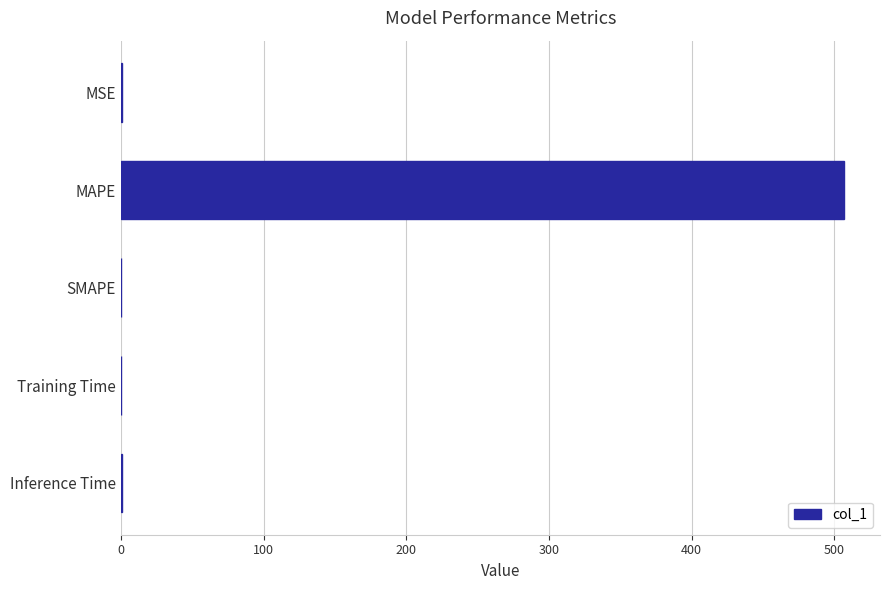

How many data points are above 0?

4